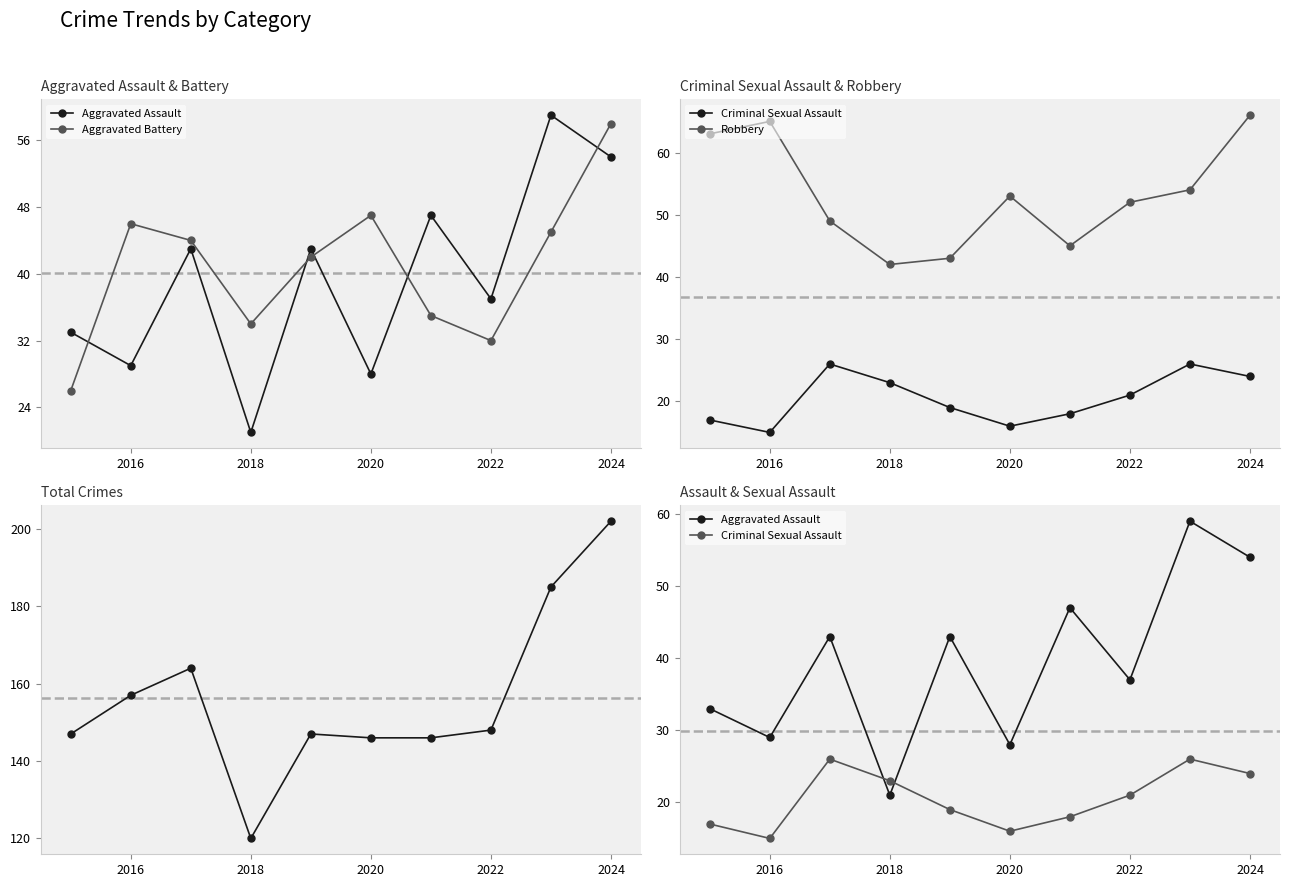

What is the minimum value for Aggravated Battery?

26